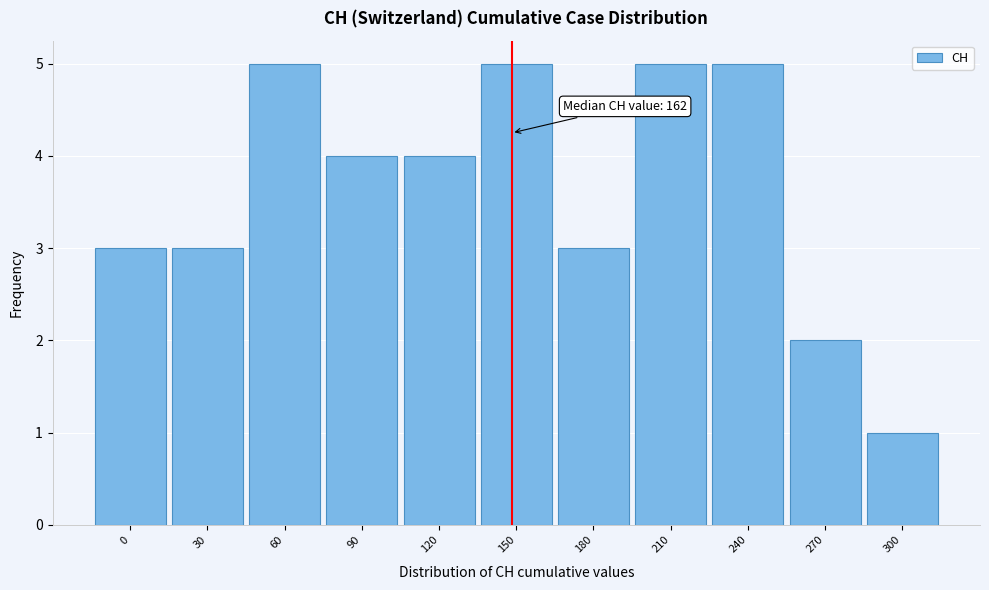

Reading left to right, list all the values displayed in this chart.

0=3	30=3	60=5	90=4	120=4	150=5	180=3	210=5	240=5	270=2	300=1